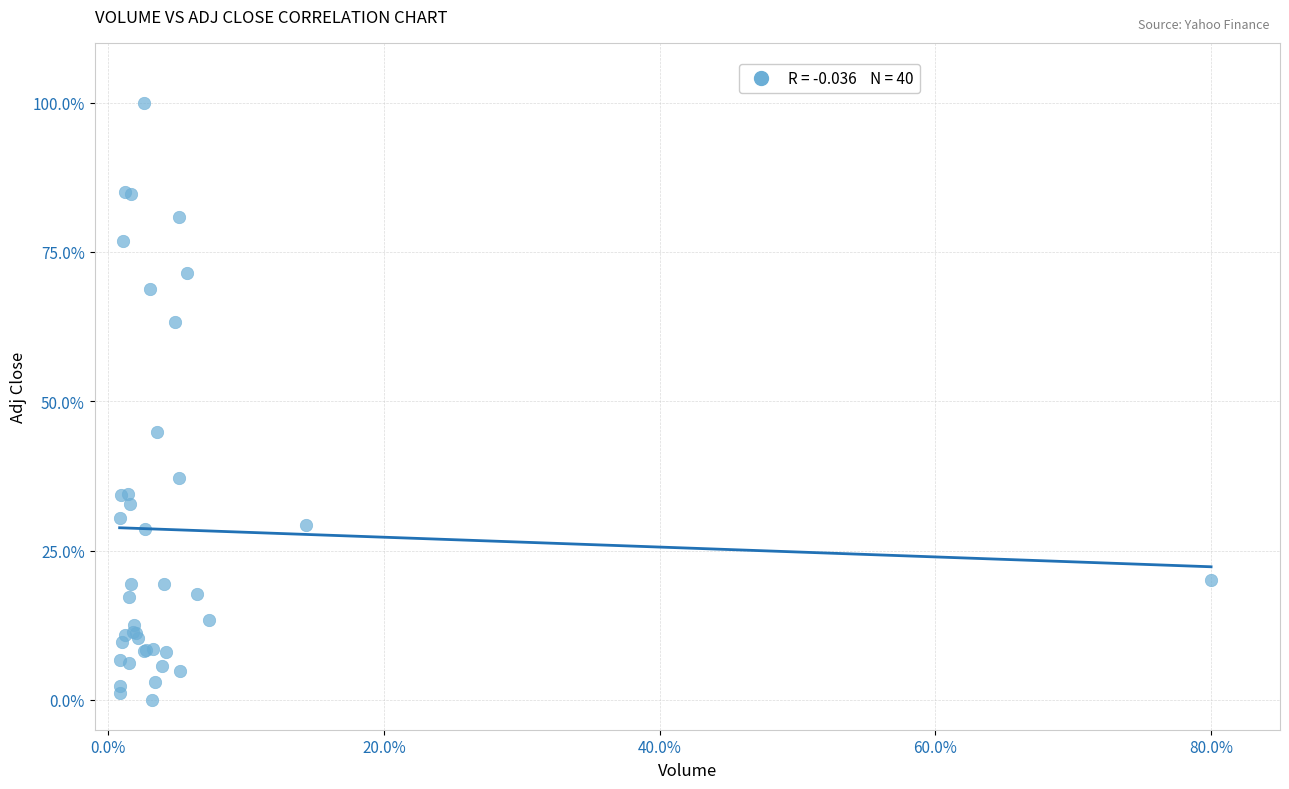

What Y value in the scatter plot is closest to 50?

44.9